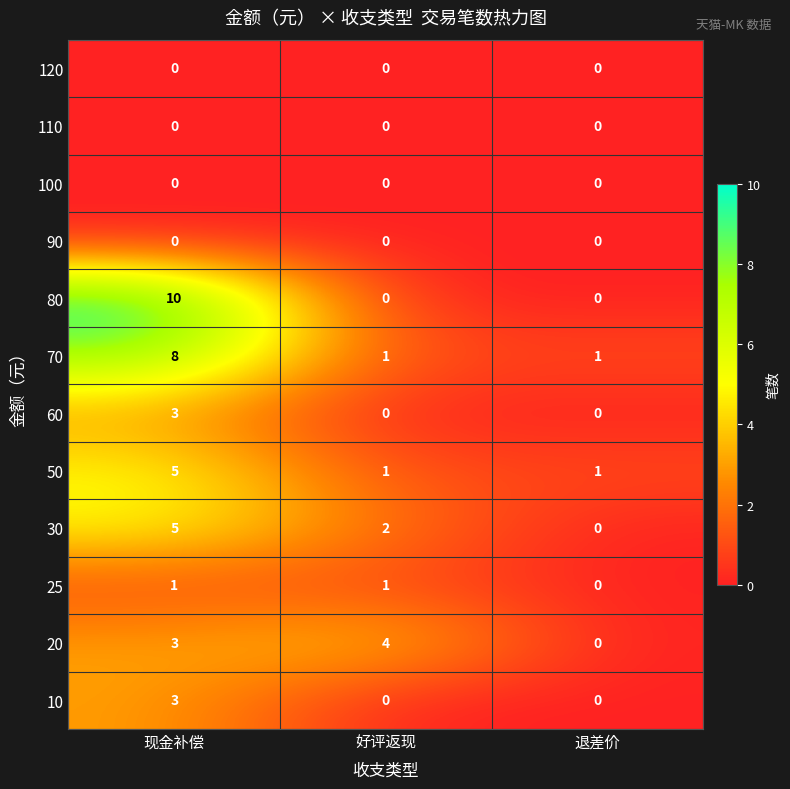

What is the greatest value displayed?

10